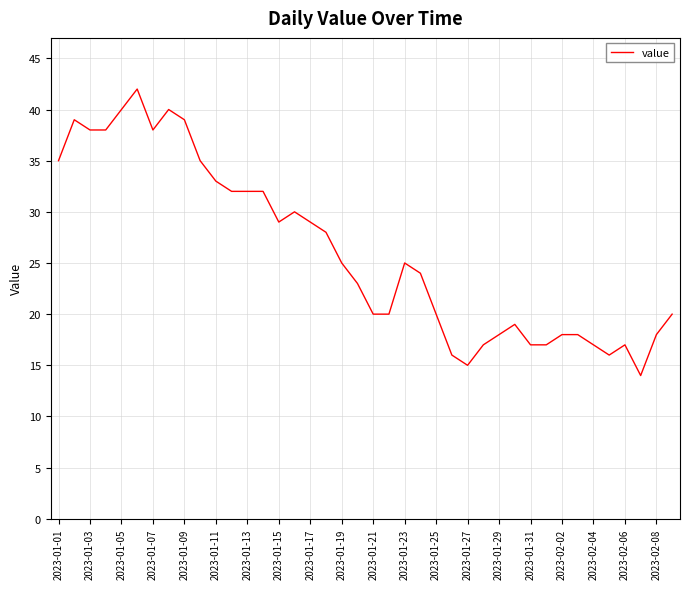

What is the maximum value shown in the chart?

42